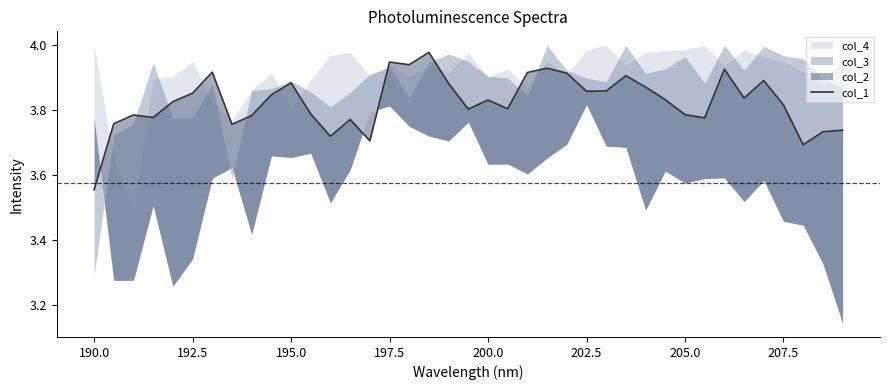

At which category does the data reach its first local peak?

192.5